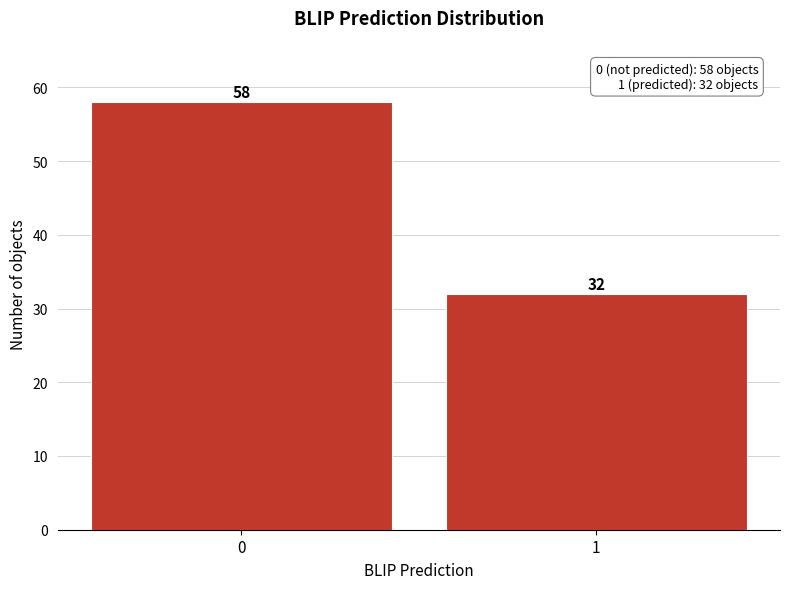

Reading right to left, what are all the values shown in this chart?

32	58